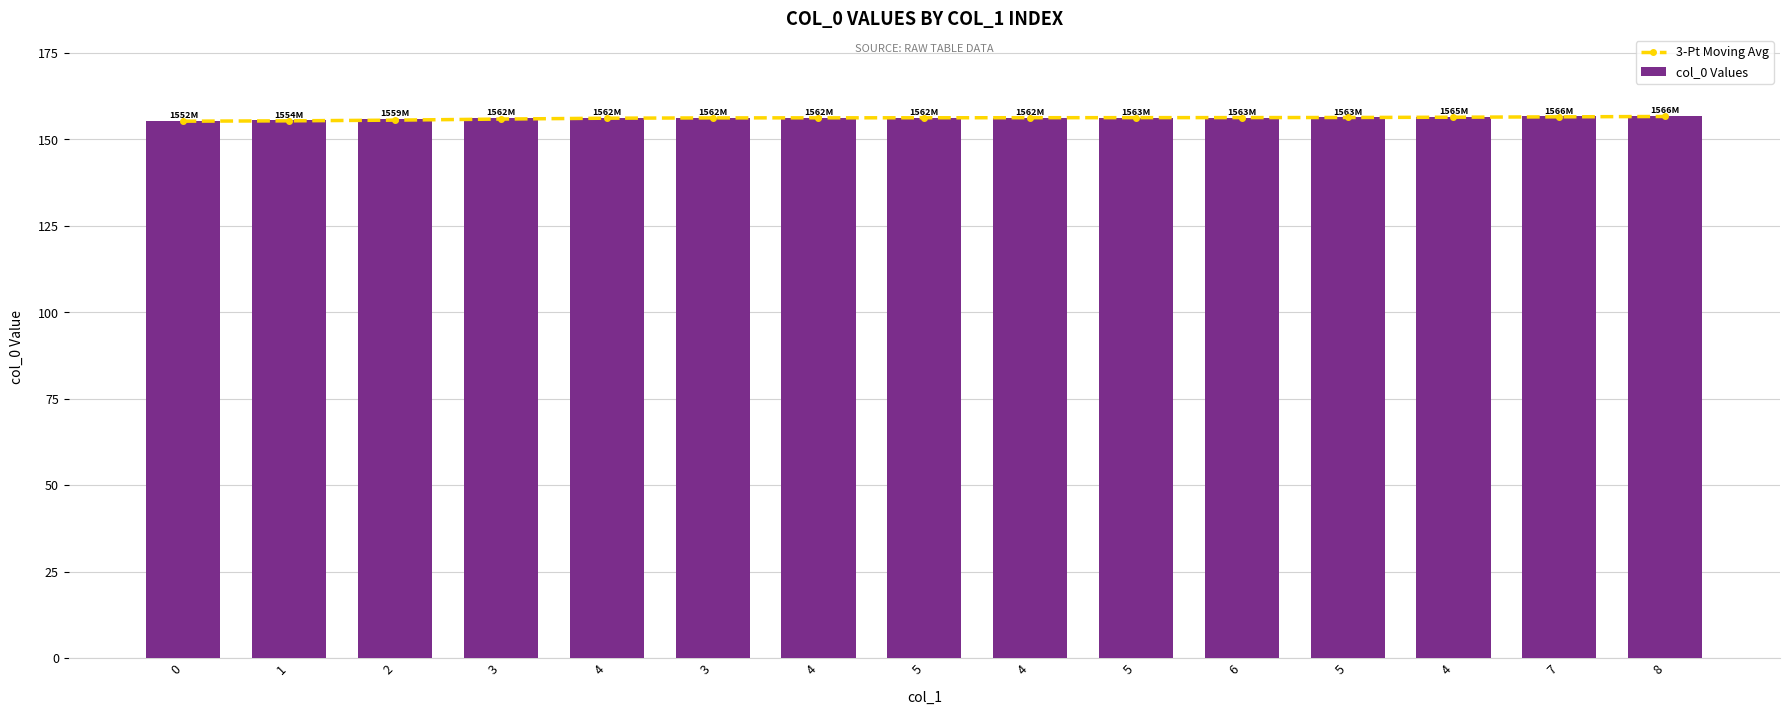

Rank the series at 7 from highest to lowest value.

col_0 Values, 3-Pt Moving Avg